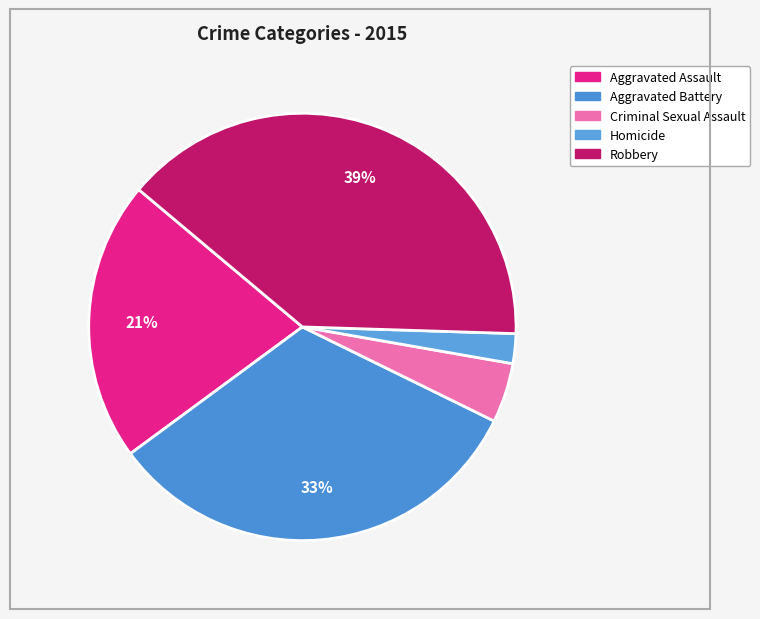

What is the largest slice in the pie chart?

Robbery